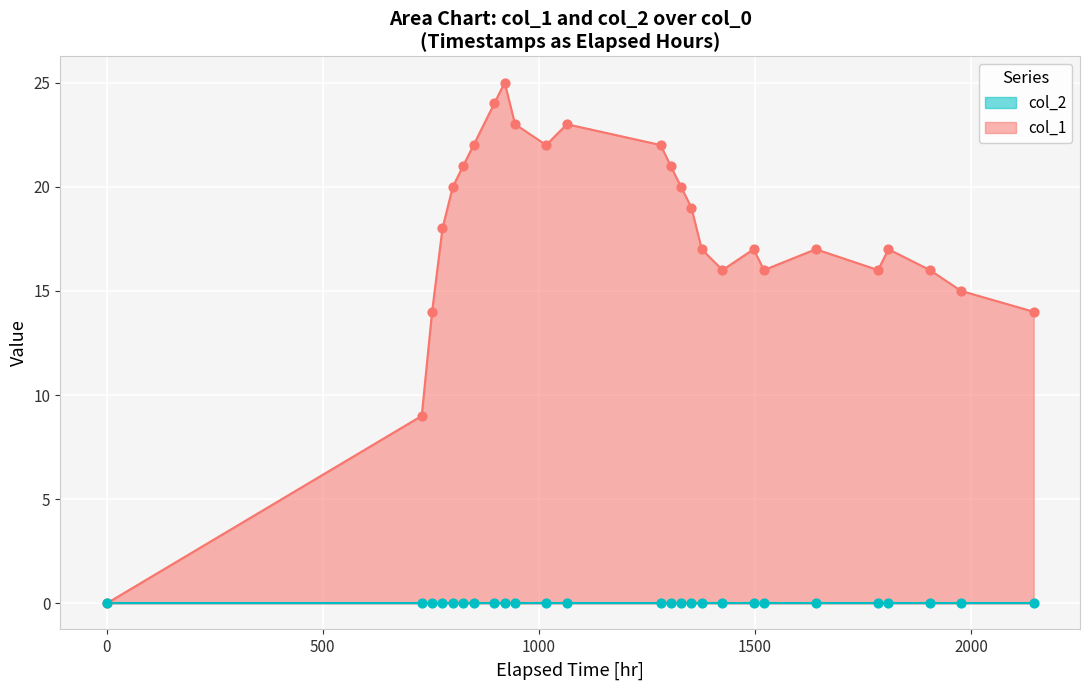

Approximately how many times larger is the value at 1555461736 compared to 1557621705?

0.7